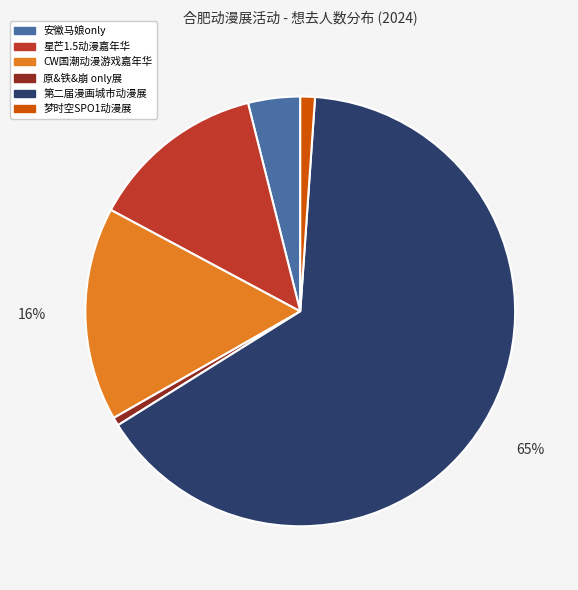

Is the sum of 原&铁&崩 only展 and CW国潮动漫游戏嘉年华 greater than half?

No